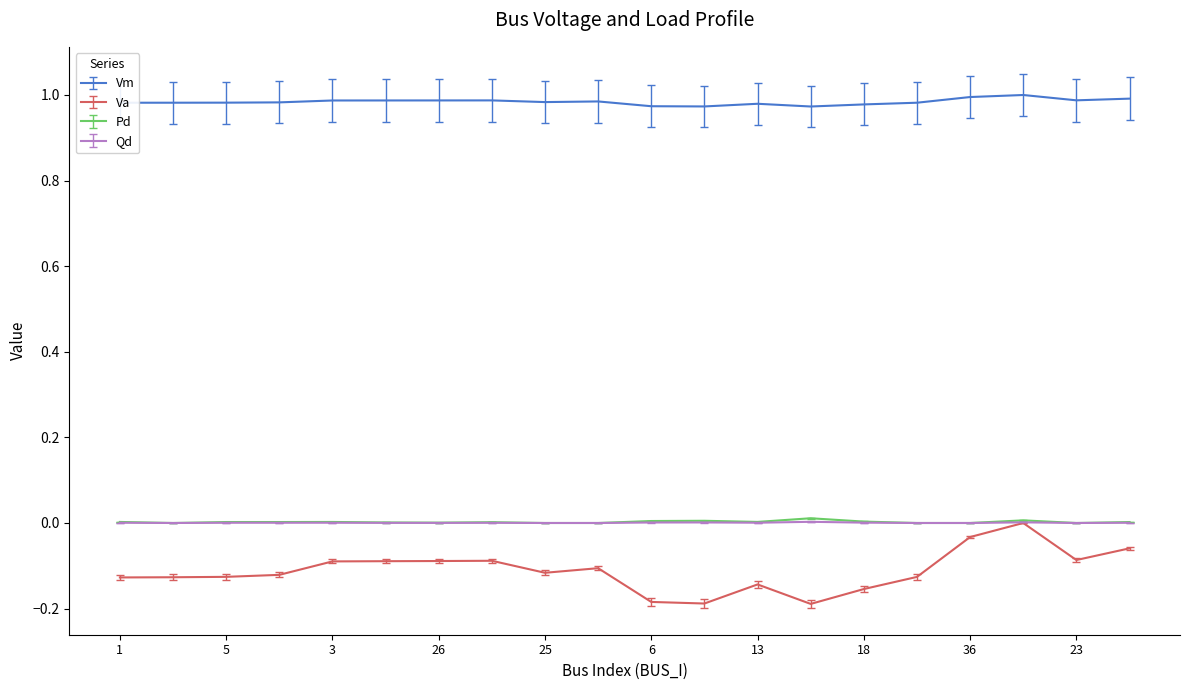

Which series has the largest total across all categories?

Vm